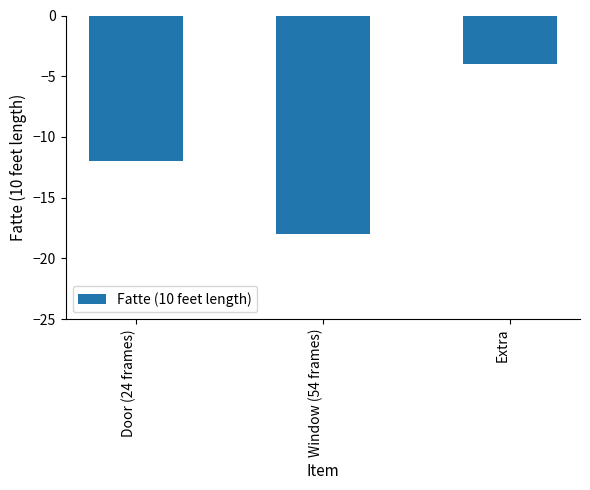

How many data points are above -12?

1